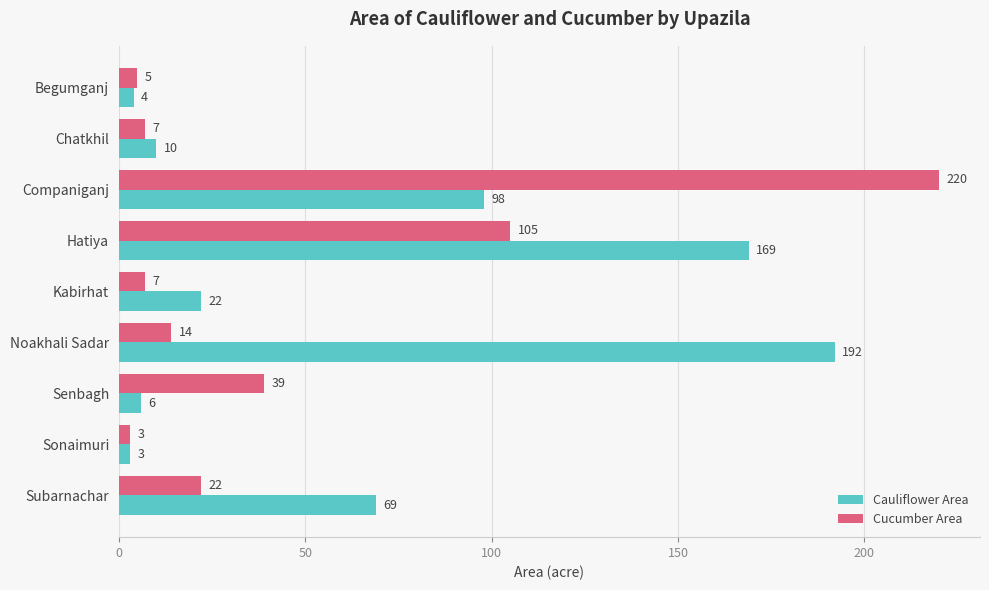

Rank the series by their average value, from lowest to highest.

Cucumber Area, Cauliflower Area